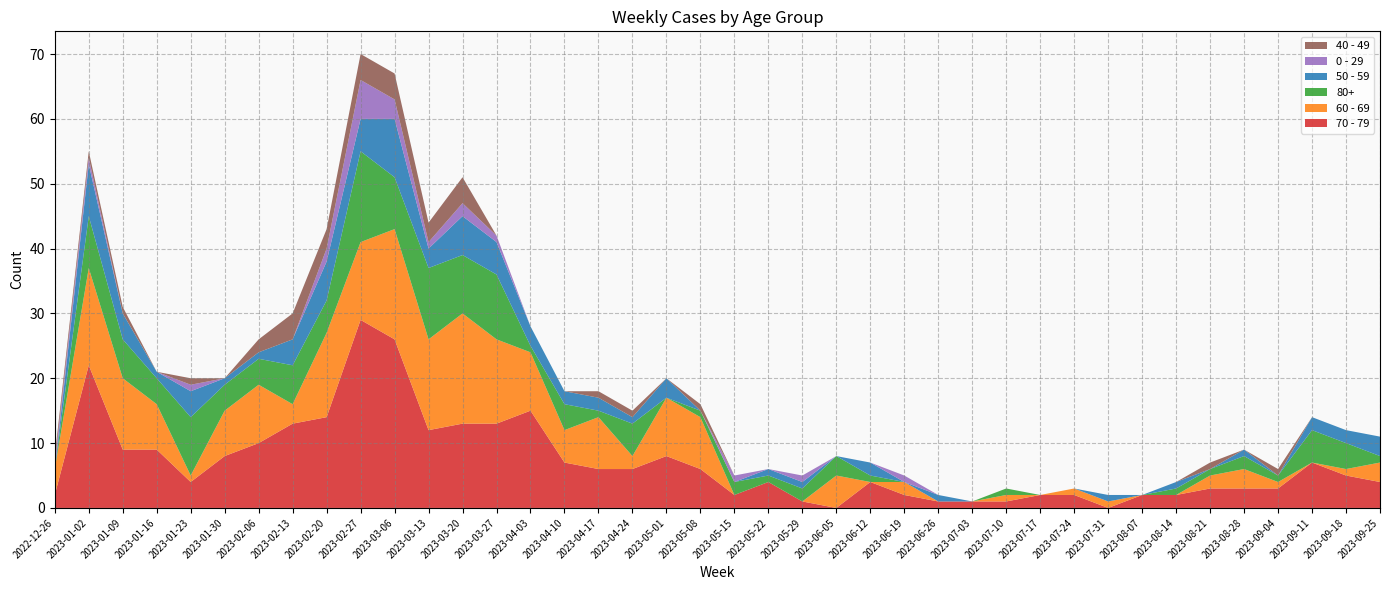

Reading left to right, transcribe all the data shown in this chart.

70 - 79: 2022-12-26=2	2023-01-02=22	2023-01-09=9	2023-01-16=9	2023-01-23=4	2023-01-30=8	2023-02-06=10	2023-02-13=13	2023-02-20=14	2023-02-27=29	2023-03-06=26	2023-03-13=12	2023-03-20=13	2023-03-27=13	2023-04-03=15	2023-04-10=7	2023-04-17=6	2023-04-24=6	2023-05-01=8	2023-05-08=6	2023-05-15=2	2023-05-22=4	2023-05-29=1	2023-06-05=0	2023-06-12=4	2023-06-19=2	2023-06-26=1	2023-07-03=1	2023-07-10=1	2023-07-17=2	2023-07-24=2	2023-07-31=0	2023-08-07=2	2023-08-14=2	2023-08-21=3	2023-08-28=3	2023-09-04=3	2023-09-11=7	2023-09-18=5	2023-09-25=4
60 - 69: 2022-12-26=4	2023-01-02=15	2023-01-09=11	2023-01-16=7	2023-01-23=1	2023-01-30=7	2023-02-06=9	2023-02-13=3	2023-02-20=13	2023-02-27=12	2023-03-06=17	2023-03-13=14	2023-03-20=17	2023-03-27=13	2023-04-03=9	2023-04-10=5	2023-04-17=8	2023-04-24=2	2023-05-01=9	2023-05-08=8	2023-05-15=0	2023-05-22=0	2023-05-29=0	2023-06-05=5	2023-06-12=0	2023-06-19=2	2023-06-26=0	2023-07-03=0	2023-07-10=1	2023-07-17=0	2023-07-24=1	2023-07-31=1	2023-08-07=0	2023-08-14=0	2023-08-21=2	2023-08-28=3	2023-09-04=1	2023-09-11=0	2023-09-18=1	2023-09-25=3
80+: 2022-12-26=0	2023-01-02=8	2023-01-09=6	2023-01-16=4	2023-01-23=9	2023-01-30=4	2023-02-06=4	2023-02-13=6	2023-02-20=5	2023-02-27=14	2023-03-06=8	2023-03-13=11	2023-03-20=9	2023-03-27=10	2023-04-03=1	2023-04-10=4	2023-04-17=1	2023-04-24=5	2023-05-01=0	2023-05-08=1	2023-05-15=2	2023-05-22=1	2023-05-29=2	2023-06-05=3	2023-06-12=1	2023-06-19=0	2023-06-26=0	2023-07-03=0	2023-07-10=1	2023-07-17=0	2023-07-24=0	2023-07-31=0	2023-08-07=0	2023-08-14=1	2023-08-21=1	2023-08-28=2	2023-09-04=1	2023-09-11=5	2023-09-18=4	2023-09-25=1
50 - 59: 2022-12-26=0	2023-01-02=8	2023-01-09=4	2023-01-16=1	2023-01-23=4	2023-01-30=1	2023-02-06=1	2023-02-13=4	2023-02-20=6	2023-02-27=5	2023-03-06=9	2023-03-13=3	2023-03-20=6	2023-03-27=5	2023-04-03=3	2023-04-10=2	2023-04-17=2	2023-04-24=1	2023-05-01=3	2023-05-08=0	2023-05-15=0	2023-05-22=1	2023-05-29=1	2023-06-05=0	2023-06-12=2	2023-06-19=0	2023-06-26=1	2023-07-03=0	2023-07-10=0	2023-07-17=0	2023-07-24=0	2023-07-31=1	2023-08-07=0	2023-08-14=1	2023-08-21=0	2023-08-28=1	2023-09-04=0	2023-09-11=2	2023-09-18=2	2023-09-25=3
0 - 29: 2022-12-26=1	2023-01-02=1	2023-01-09=0	2023-01-16=0	2023-01-23=1	2023-01-30=0	2023-02-06=0	2023-02-13=0	2023-02-20=2	2023-02-27=6	2023-03-06=3	2023-03-13=1	2023-03-20=2	2023-03-27=1	2023-04-03=0	2023-04-10=0	2023-04-17=0	2023-04-24=0	2023-05-01=0	2023-05-08=0	2023-05-15=1	2023-05-22=0	2023-05-29=1	2023-06-05=0	2023-06-12=0	2023-06-19=1	2023-06-26=0	2023-07-03=0	2023-07-10=0	2023-07-17=0	2023-07-24=0	2023-07-31=0	2023-08-07=0	2023-08-14=0	2023-08-21=0	2023-08-28=0	2023-09-04=0	2023-09-11=0	2023-09-18=0	2023-09-25=0
40 - 49: 2022-12-26=1	2023-01-02=1	2023-01-09=1	2023-01-16=0	2023-01-23=1	2023-01-30=0	2023-02-06=2	2023-02-13=4	2023-02-20=3	2023-02-27=4	2023-03-06=4	2023-03-13=3	2023-03-20=4	2023-03-27=0	2023-04-03=0	2023-04-10=0	2023-04-17=1	2023-04-24=1	2023-05-01=0	2023-05-08=1	2023-05-15=0	2023-05-22=0	2023-05-29=0	2023-06-05=0	2023-06-12=0	2023-06-19=0	2023-06-26=0	2023-07-03=0	2023-07-10=0	2023-07-17=0	2023-07-24=0	2023-07-31=0	2023-08-07=0	2023-08-14=0	2023-08-21=1	2023-08-28=0	2023-09-04=1	2023-09-11=0	2023-09-18=0	2023-09-25=0